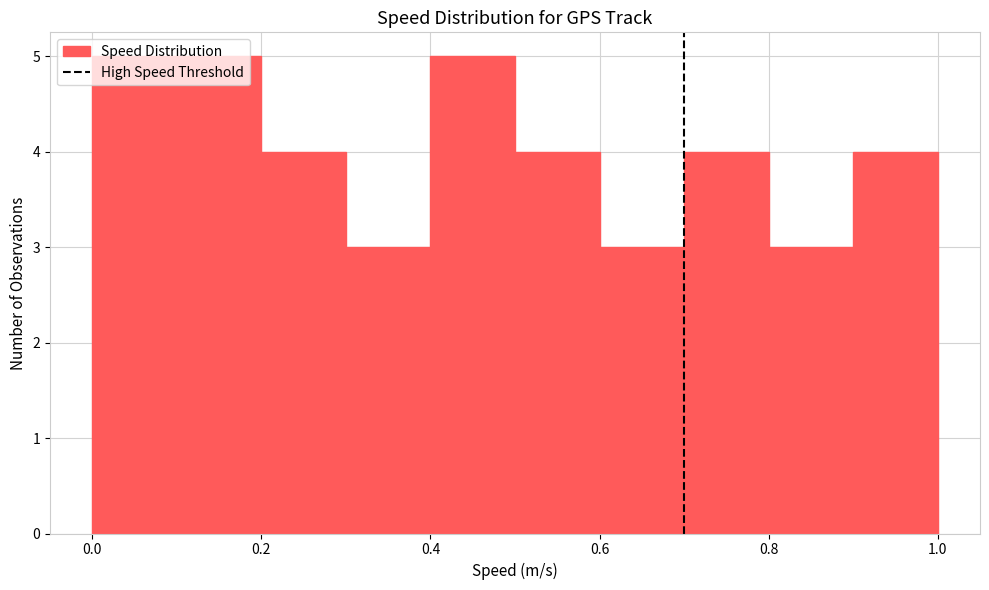

What is the height of the bar covering 0.4 to 0.5 on the x-axis? The values are not printed on the chart, so give them approximately, as read against the axis.

5